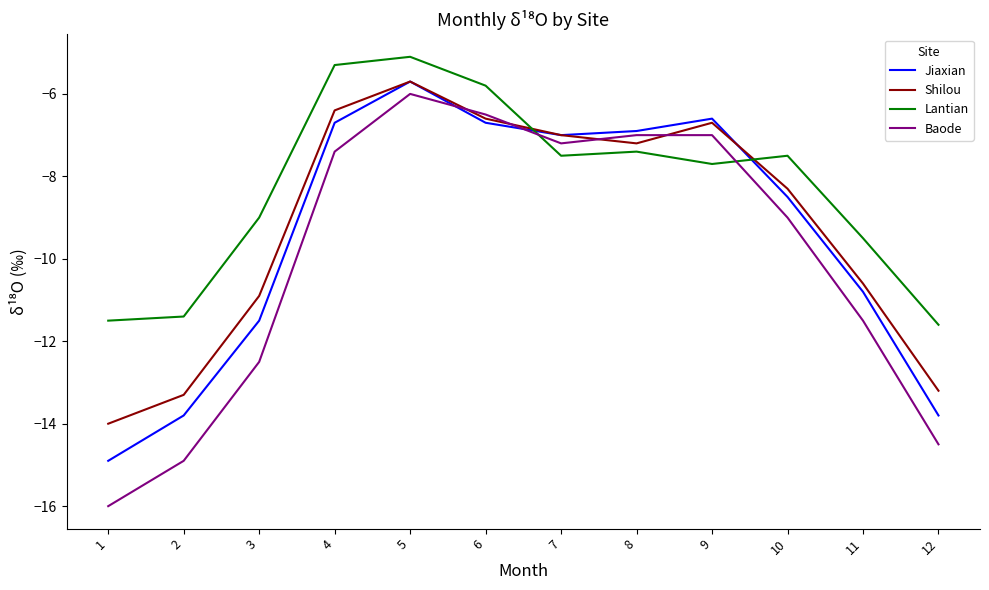

How many times do Lantian and Shilou cross each other?

2